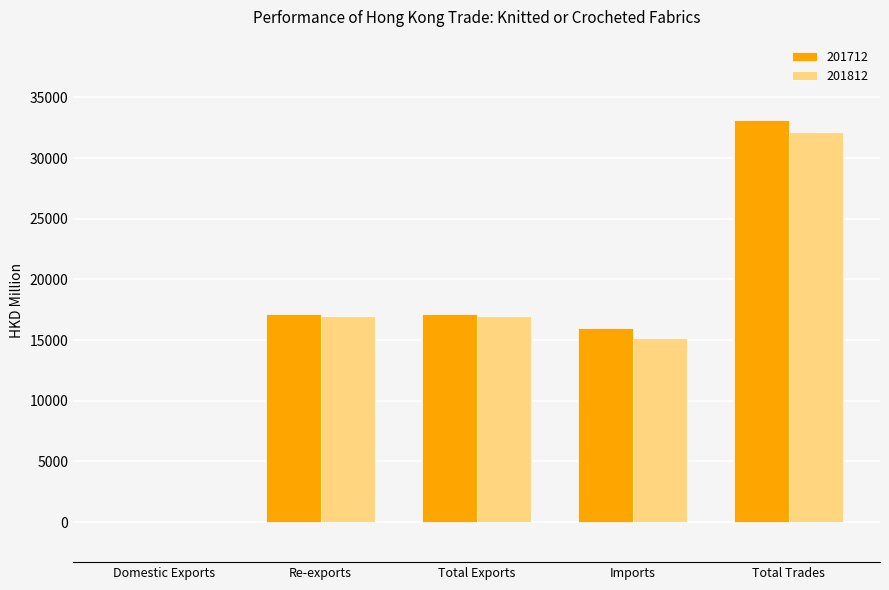

Are the bars horizontal?

No